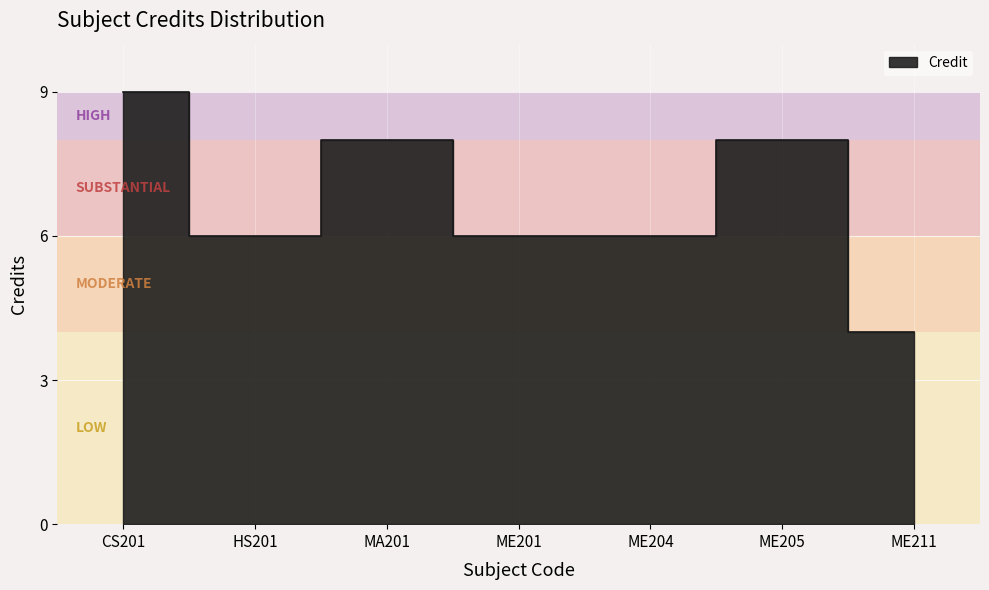

Between ME205 and CS201, which is larger?

CS201